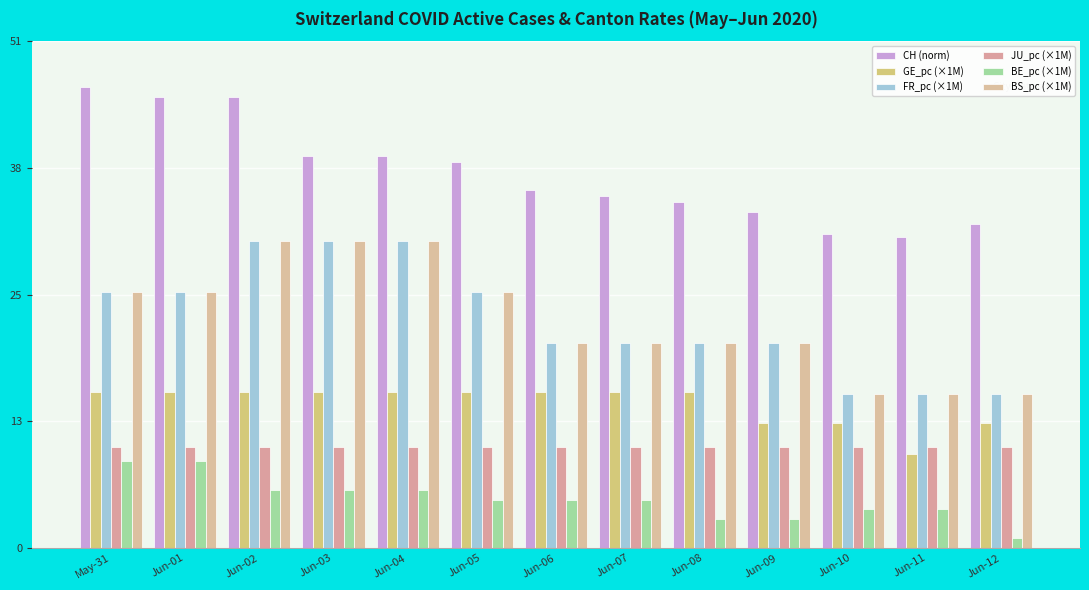

What is the difference between the maximum and minimum values in the CH (norm) series?

15.0